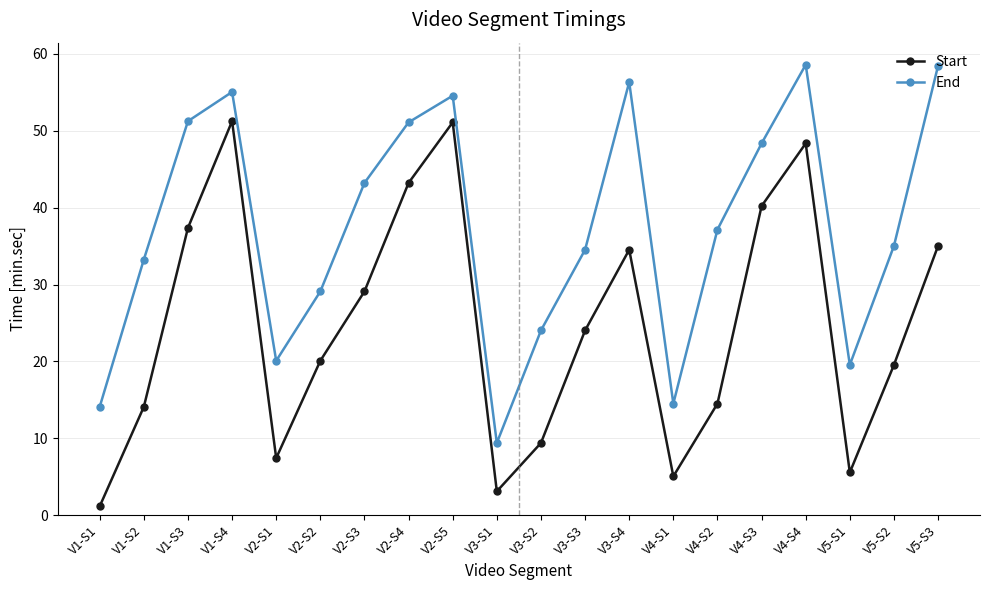

What is the approximate value of End at V5-S3?

58.5